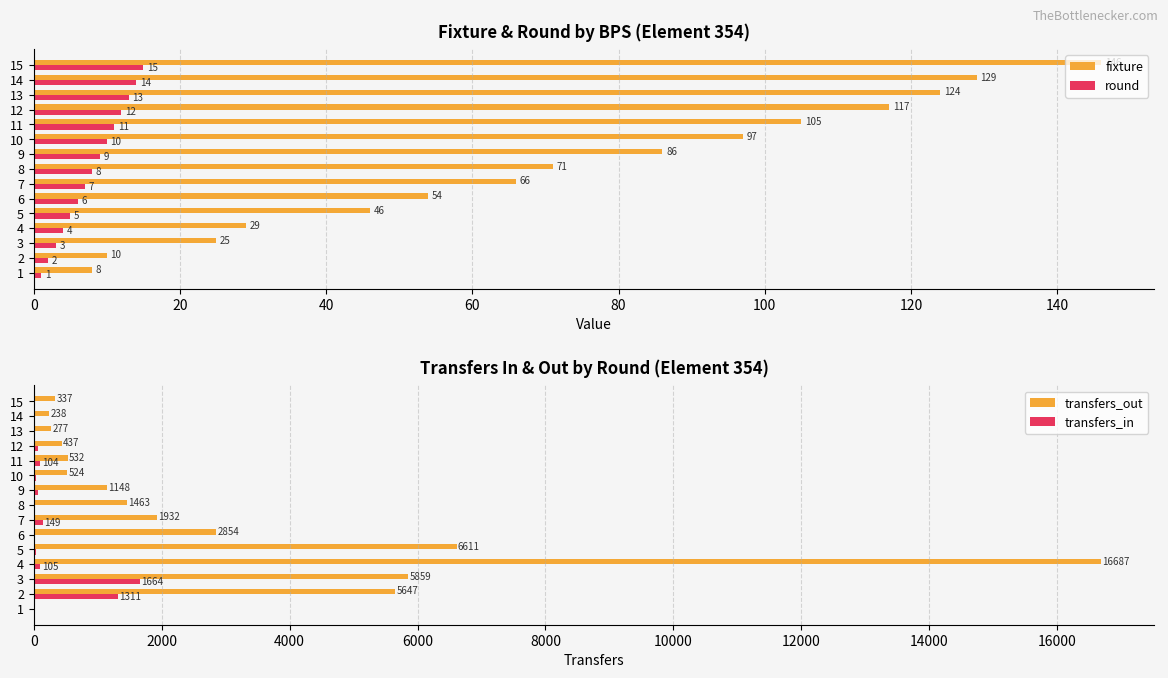

What is the maximum value for fixture?

146